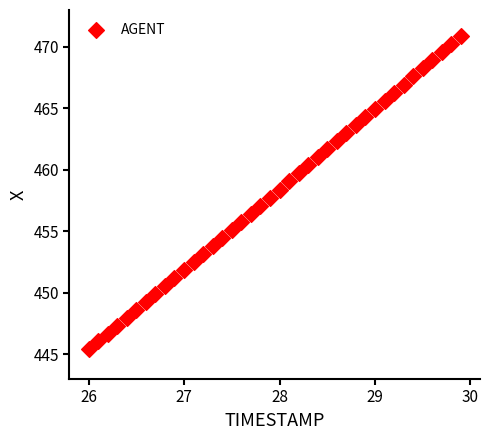

What is the range of X values (max minus min)?

3.9